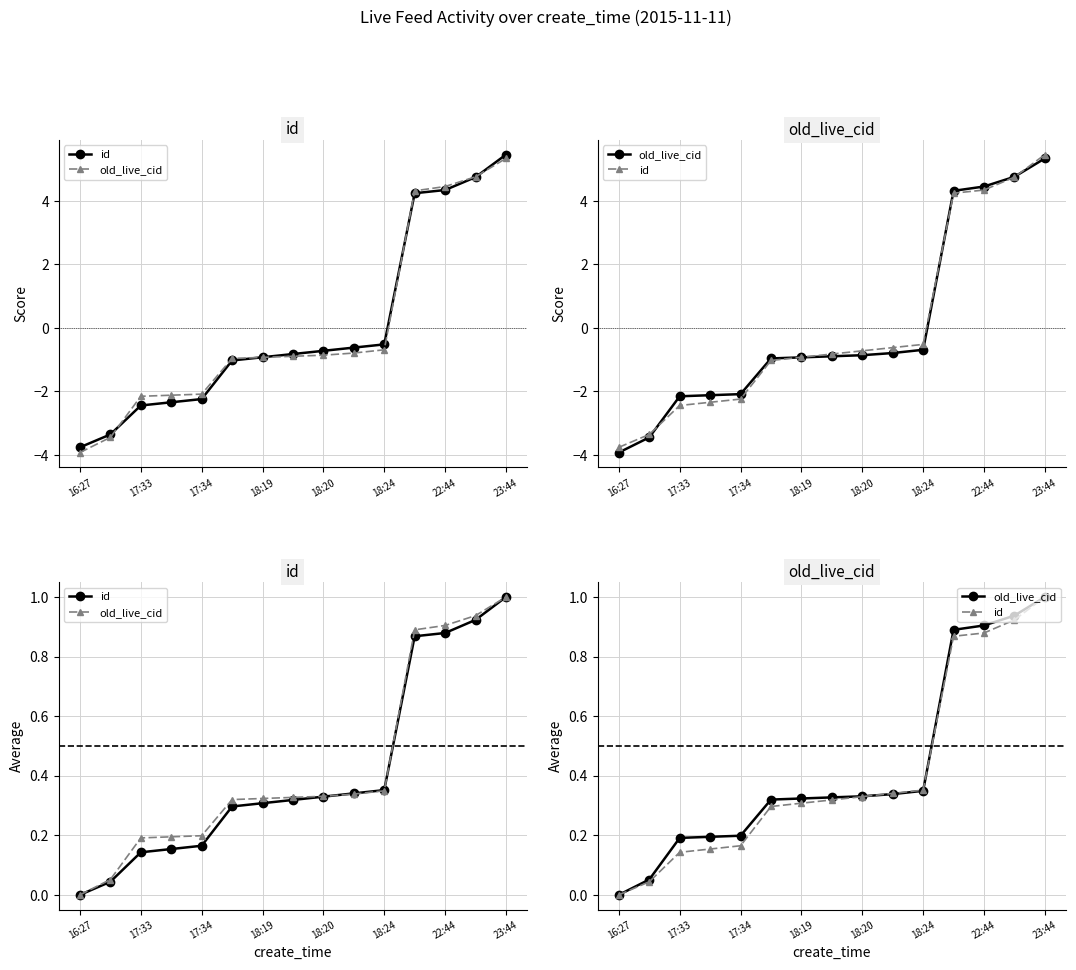

How many lines are shown in the chart?

2